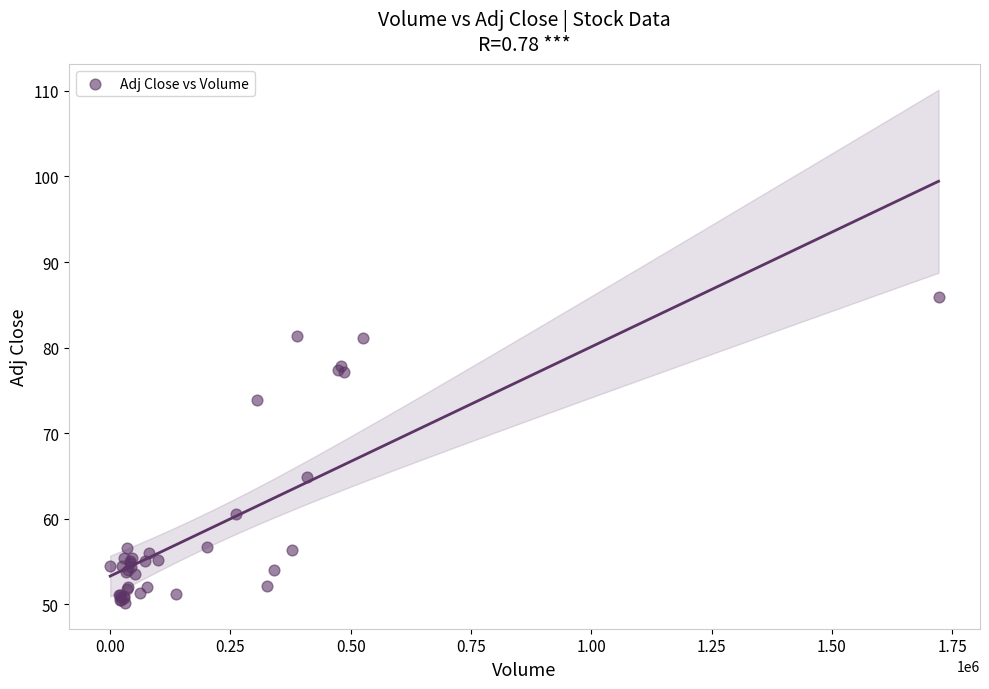

What Y value in the scatter plot is closest to 68?

64.9